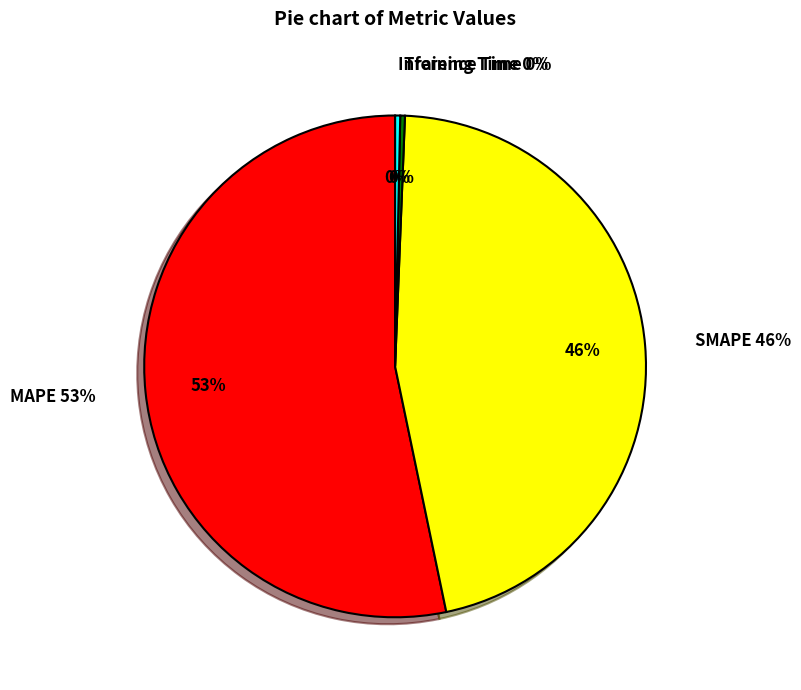

True or false: Training Time accounts for 0% of the total.

True